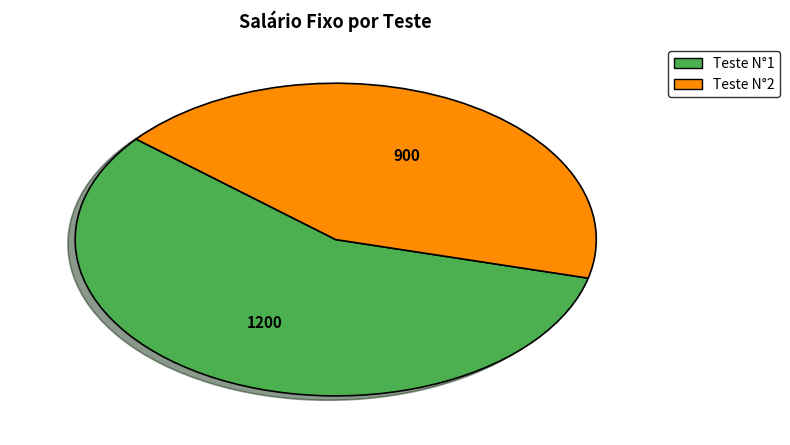

Combined, do Teste N°1 and Teste N°2 account for over 50%?

Yes